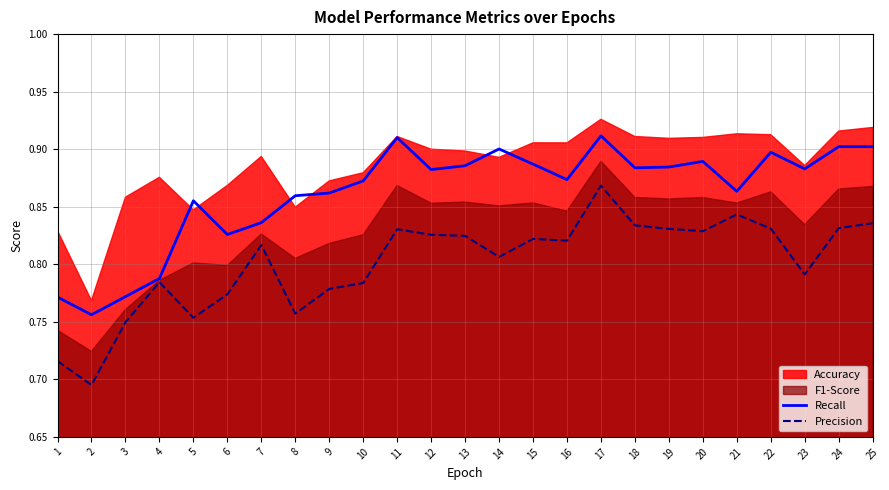

Count the Recall values in the range 0 to 1.

25